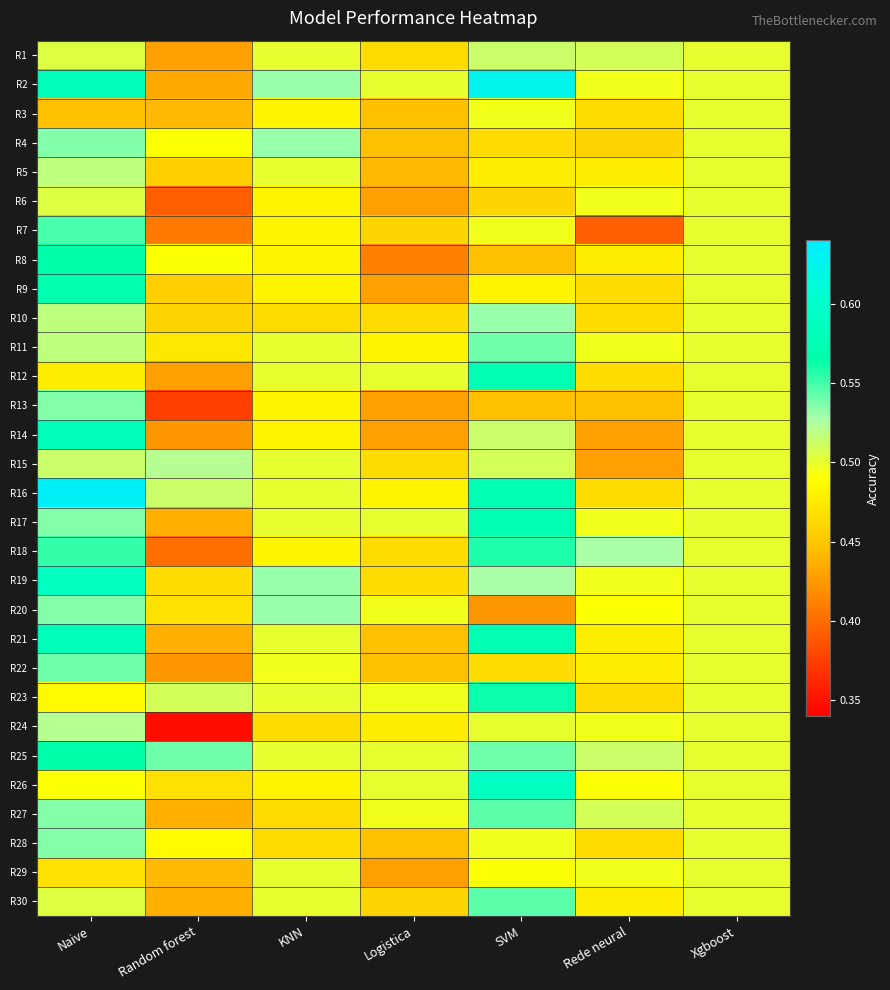

Reading right to left, what are all the values shown in this chart?

R1: Xgboost=0.5	Rede neural=0.5	SVM=0.5	Logistica=0.5	KNN=0.5	Random forest=0.4	Naive=0.5
R2: Xgboost=0.5	Rede neural=0.5	SVM=0.6	Logistica=0.5	KNN=0.5	Random forest=0.4	Naive=0.6
R3: Xgboost=0.5	Rede neural=0.5	SVM=0.5	Logistica=0.4	KNN=0.5	Random forest=0.4	Naive=0.4
R4: Xgboost=0.5	Rede neural=0.5	SVM=0.5	Logistica=0.4	KNN=0.5	Random forest=0.5	Naive=0.5
R5: Xgboost=0.5	Rede neural=0.5	SVM=0.5	Logistica=0.4	KNN=0.5	Random forest=0.5	Naive=0.5
R6: Xgboost=0.5	Rede neural=0.5	SVM=0.5	Logistica=0.4	KNN=0.5	Random forest=0.4	Naive=0.5
R7: Xgboost=0.5	Rede neural=0.4	SVM=0.5	Logistica=0.5	KNN=0.5	Random forest=0.4	Naive=0.5
R8: Xgboost=0.5	Rede neural=0.5	SVM=0.4	Logistica=0.4	KNN=0.5	Random forest=0.5	Naive=0.6
R9: Xgboost=0.5	Rede neural=0.5	SVM=0.5	Logistica=0.4	KNN=0.5	Random forest=0.5	Naive=0.6
R10: Xgboost=0.5	Rede neural=0.5	SVM=0.5	Logistica=0.5	KNN=0.5	Random forest=0.5	Naive=0.5
R11: Xgboost=0.5	Rede neural=0.5	SVM=0.5	Logistica=0.5	KNN=0.5	Random forest=0.5	Naive=0.5
R12: Xgboost=0.5	Rede neural=0.5	SVM=0.6	Logistica=0.5	KNN=0.5	Random forest=0.4	Naive=0.5
R13: Xgboost=0.5	Rede neural=0.4	SVM=0.4	Logistica=0.4	KNN=0.5	Random forest=0.4	Naive=0.5
R14: Xgboost=0.5	Rede neural=0.4	SVM=0.5	Logistica=0.4	KNN=0.5	Random forest=0.4	Naive=0.6
R15: Xgboost=0.5	Rede neural=0.4	SVM=0.5	Logistica=0.5	KNN=0.5	Random forest=0.5	Naive=0.5
R16: Xgboost=0.5	Rede neural=0.5	SVM=0.6	Logistica=0.5	KNN=0.5	Random forest=0.5	Naive=0.6
R17: Xgboost=0.5	Rede neural=0.5	SVM=0.6	Logistica=0.5	KNN=0.5	Random forest=0.4	Naive=0.5
R18: Xgboost=0.5	Rede neural=0.5	SVM=0.6	Logistica=0.5	KNN=0.5	Random forest=0.4	Naive=0.6
R19: Xgboost=0.5	Rede neural=0.5	SVM=0.5	Logistica=0.5	KNN=0.5	Random forest=0.5	Naive=0.6
R20: Xgboost=0.5	Rede neural=0.5	SVM=0.4	Logistica=0.5	KNN=0.5	Random forest=0.5	Naive=0.5
R21: Xgboost=0.5	Rede neural=0.5	SVM=0.6	Logistica=0.4	KNN=0.5	Random forest=0.4	Naive=0.6
R22: Xgboost=0.5	Rede neural=0.5	SVM=0.5	Logistica=0.4	KNN=0.5	Random forest=0.4	Naive=0.5
R23: Xgboost=0.5	Rede neural=0.5	SVM=0.6	Logistica=0.5	KNN=0.5	Random forest=0.5	Naive=0.5
R24: Xgboost=0.5	Rede neural=0.5	SVM=0.5	Logistica=0.5	KNN=0.5	Random forest=0.3	Naive=0.5
R25: Xgboost=0.5	Rede neural=0.5	SVM=0.5	Logistica=0.5	KNN=0.5	Random forest=0.5	Naive=0.6
R26: Xgboost=0.5	Rede neural=0.5	SVM=0.6	Logistica=0.5	KNN=0.5	Random forest=0.5	Naive=0.5
R27: Xgboost=0.5	Rede neural=0.5	SVM=0.5	Logistica=0.5	KNN=0.5	Random forest=0.4	Naive=0.5
R28: Xgboost=0.5	Rede neural=0.5	SVM=0.5	Logistica=0.4	KNN=0.5	Random forest=0.5	Naive=0.5
R29: Xgboost=0.5	Rede neural=0.5	SVM=0.5	Logistica=0.4	KNN=0.5	Random forest=0.4	Naive=0.5
R30: Xgboost=0.5	Rede neural=0.5	SVM=0.5	Logistica=0.5	KNN=0.5	Random forest=0.4	Naive=0.5